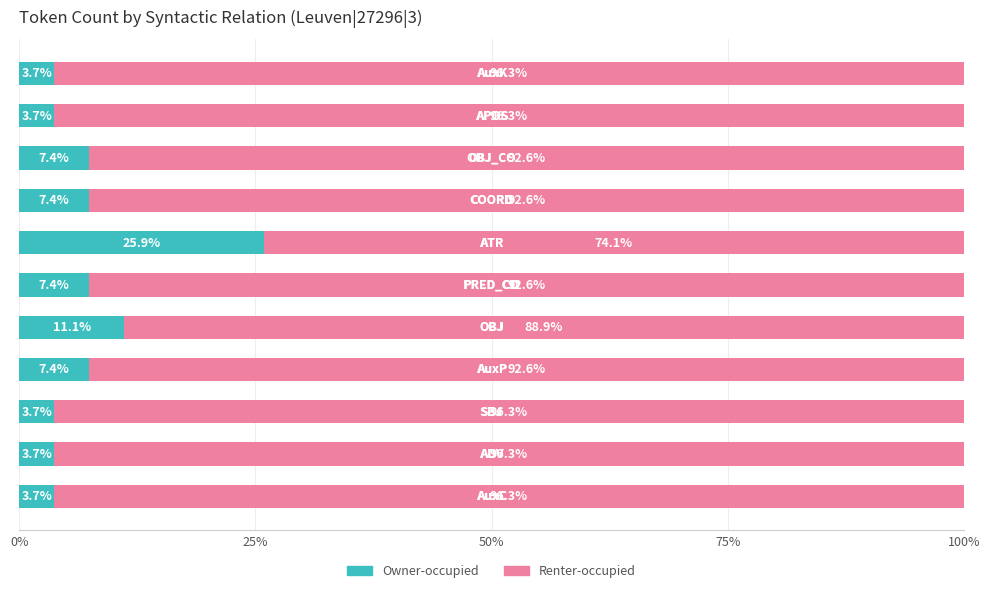

What is the highest value of the Owner-occupied series?

25.9